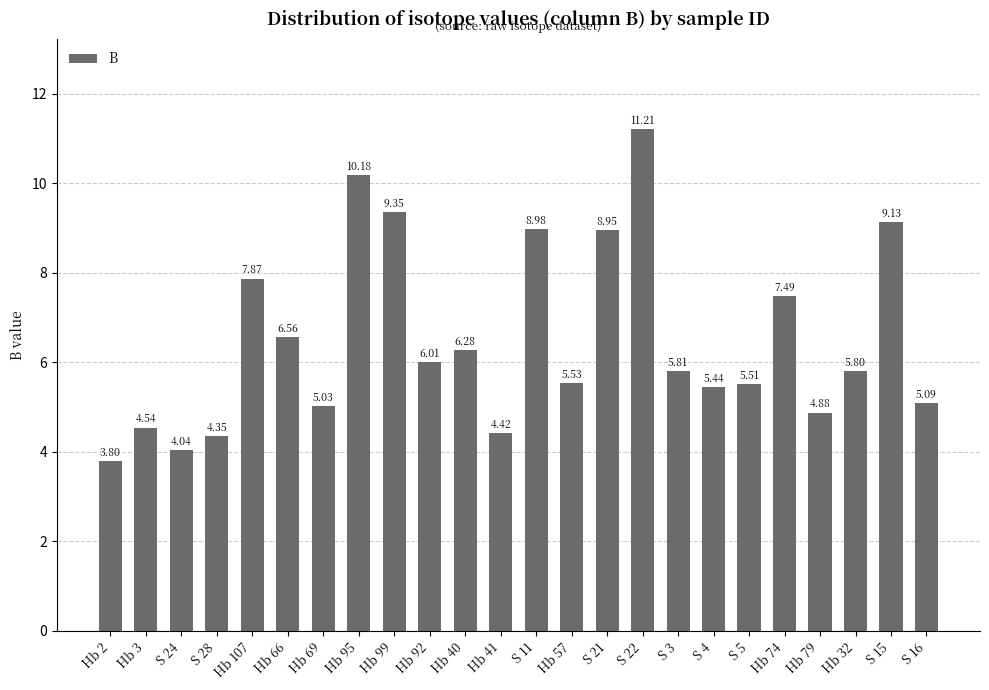

How many distinct data groups are displayed?

1